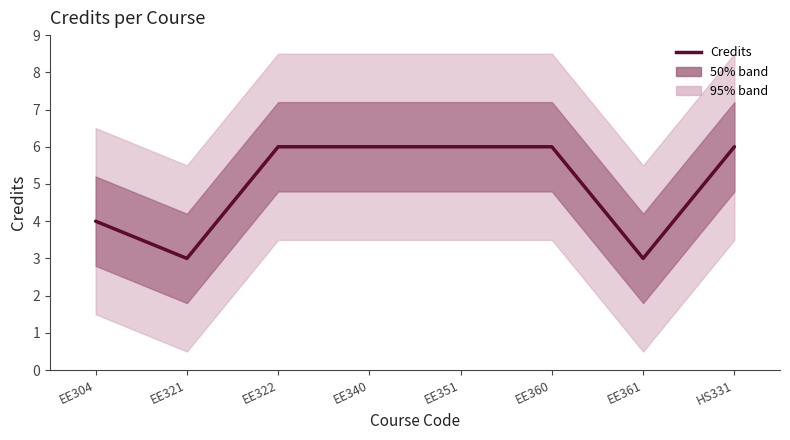

True or false: the data has more than 2 interior local peaks.

False